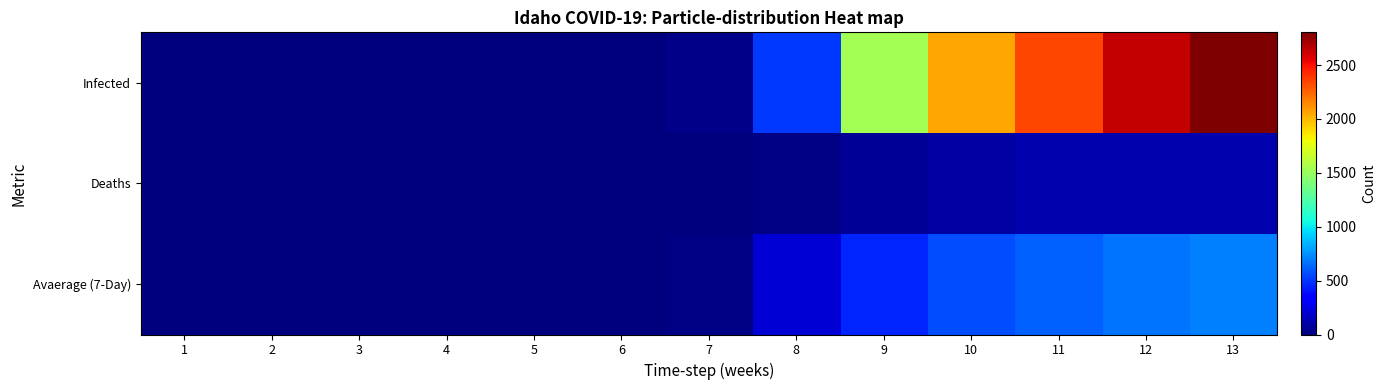

Rank the series by their maximum value, from lowest to highest.

Deaths, Avaerage (7-Day), Infected